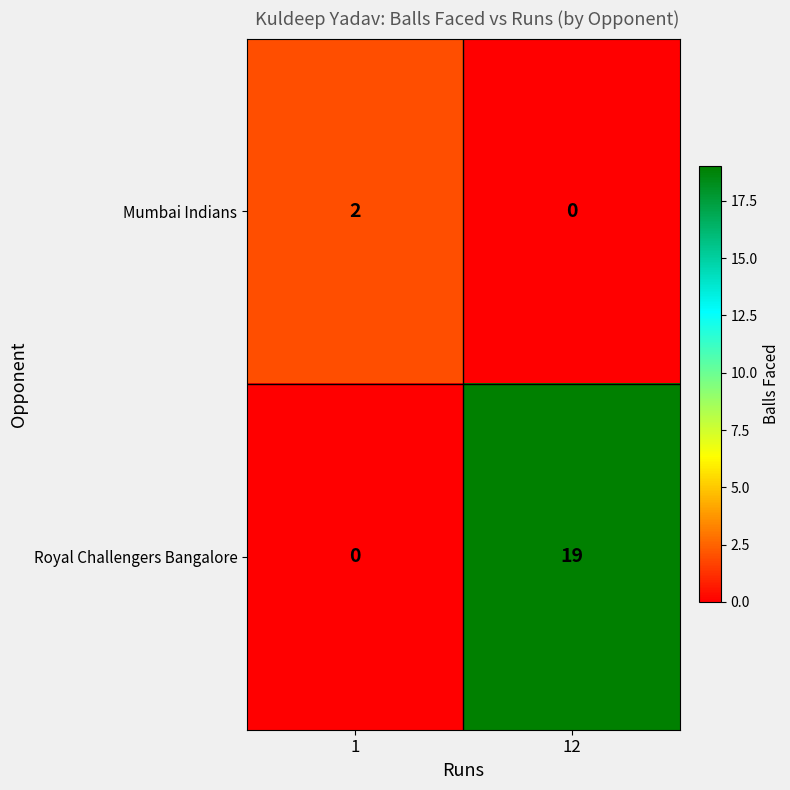

What is the sum of the Royal Challengers Bangalore values at 12 and 1?

19